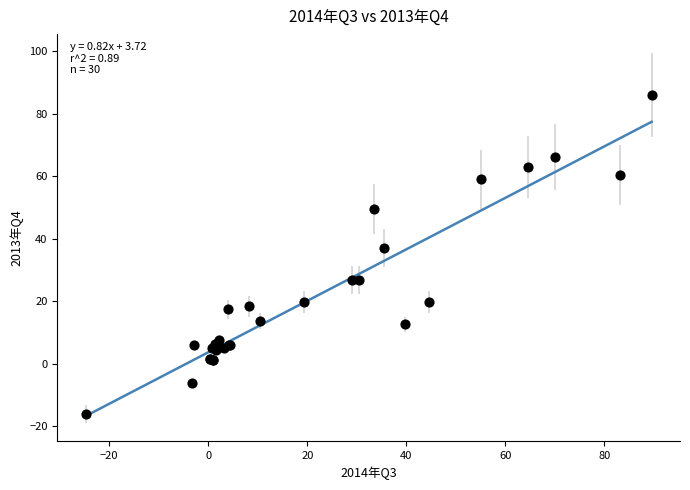

What Y value in the scatter plot is closest to 35?

37.1